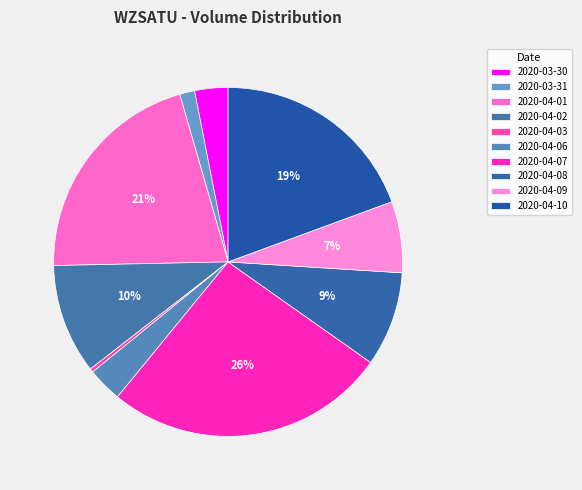

How many slices are in this pie chart?

10